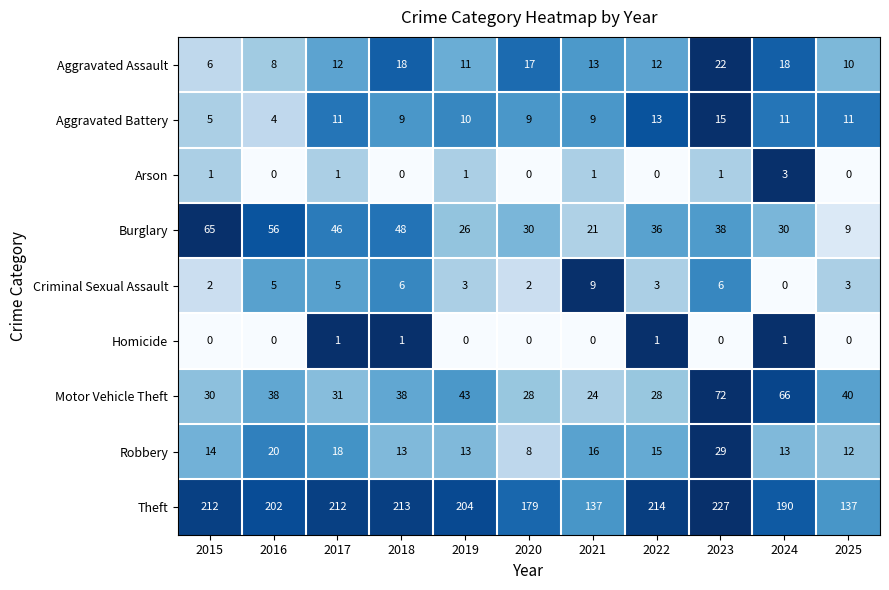

How many distinct data groups are displayed?

9